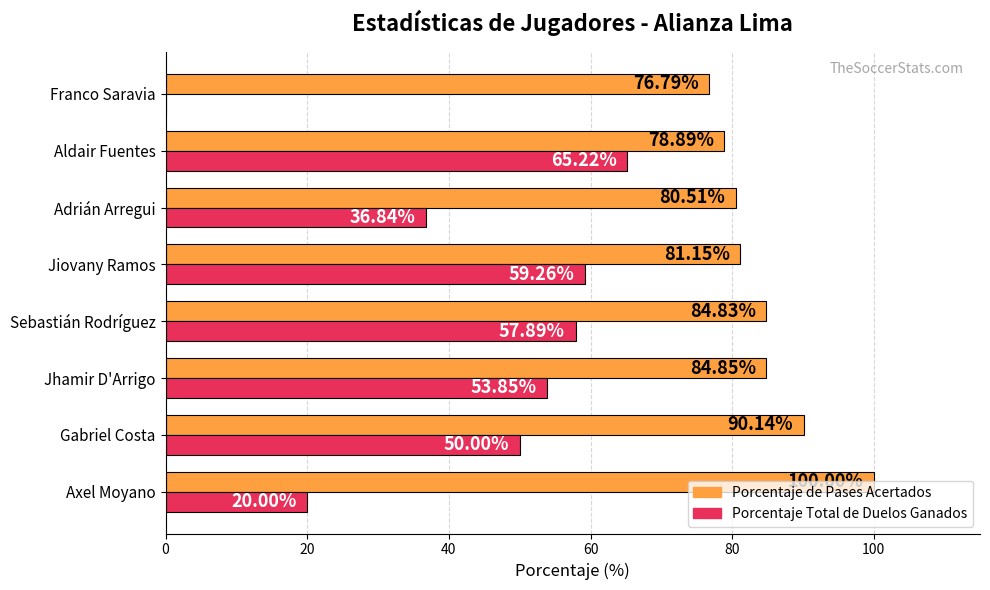

What is the sum of the Porcentaje Total de Duelos Ganados values at Aldair Fuentes and Franco Saravia?

65.2